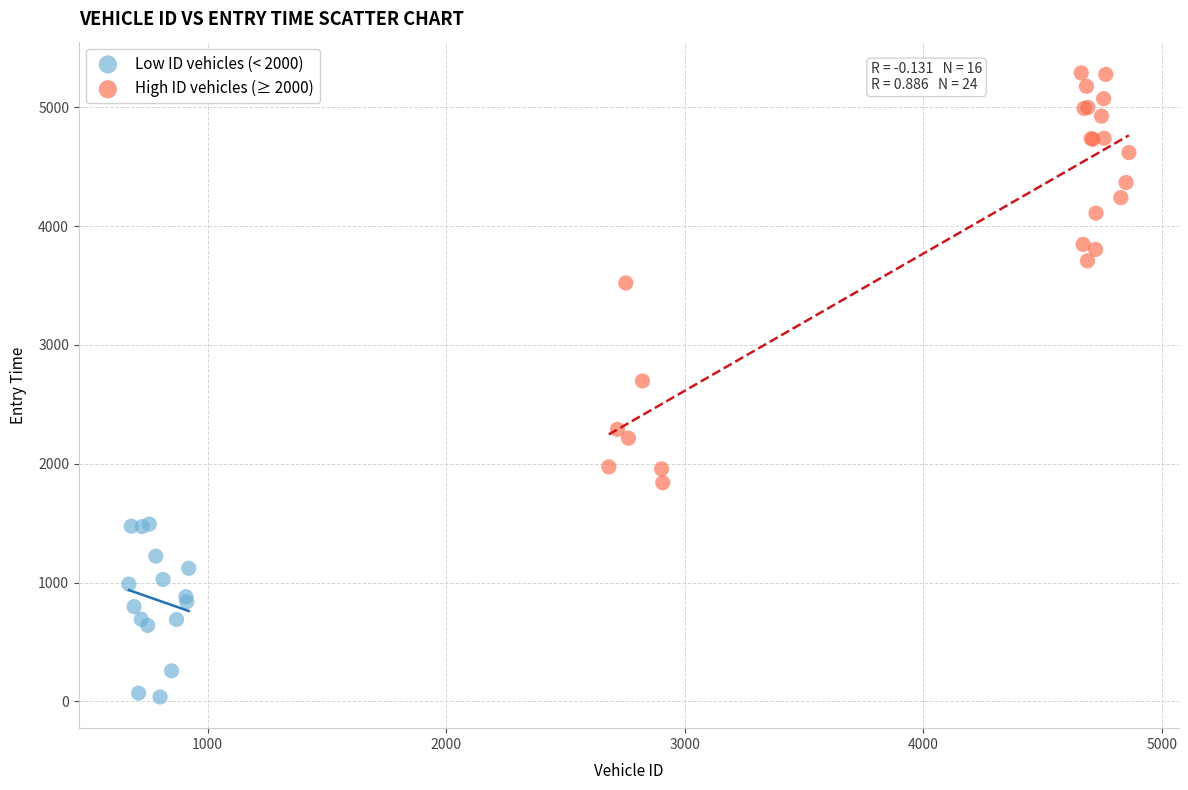

Which series contains the lowest Y value?

Low ID vehicles (< 2000)